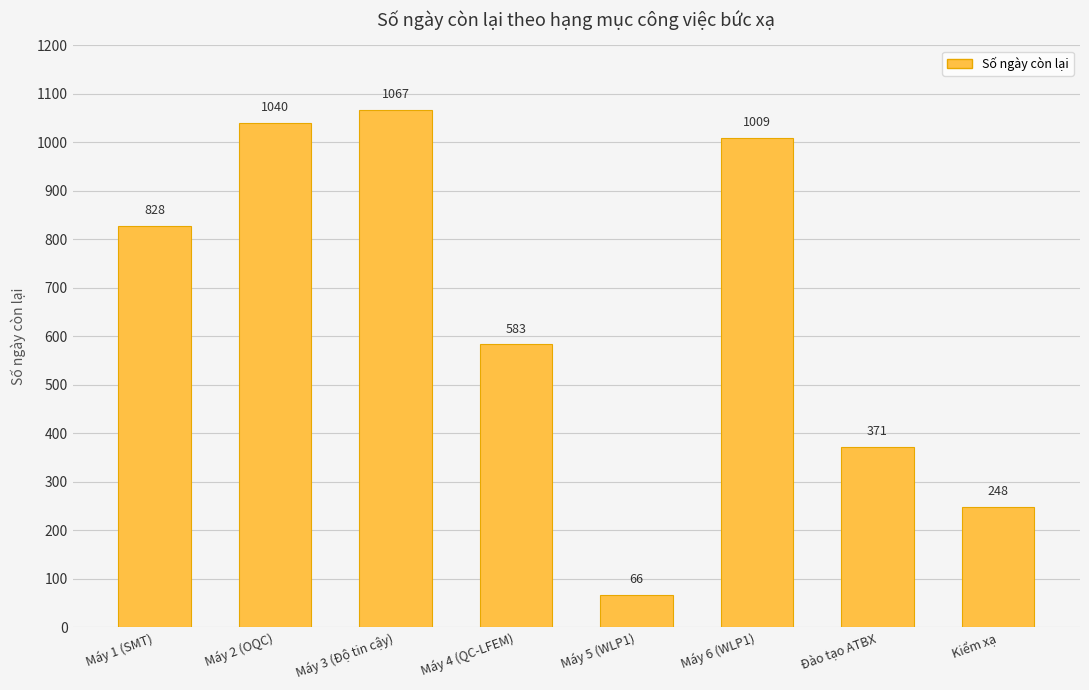

How many bars are there in total?

8